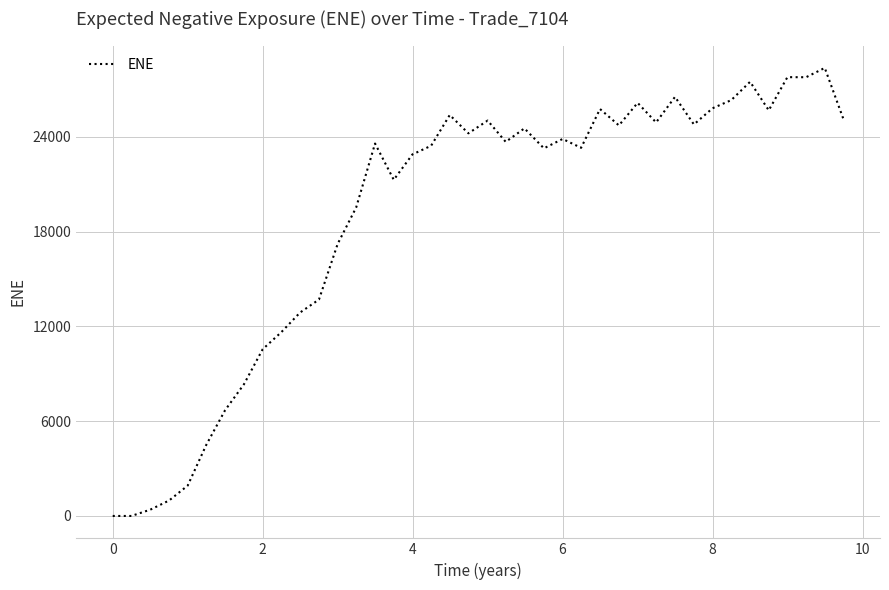

What is the greatest value displayed?

28354.0